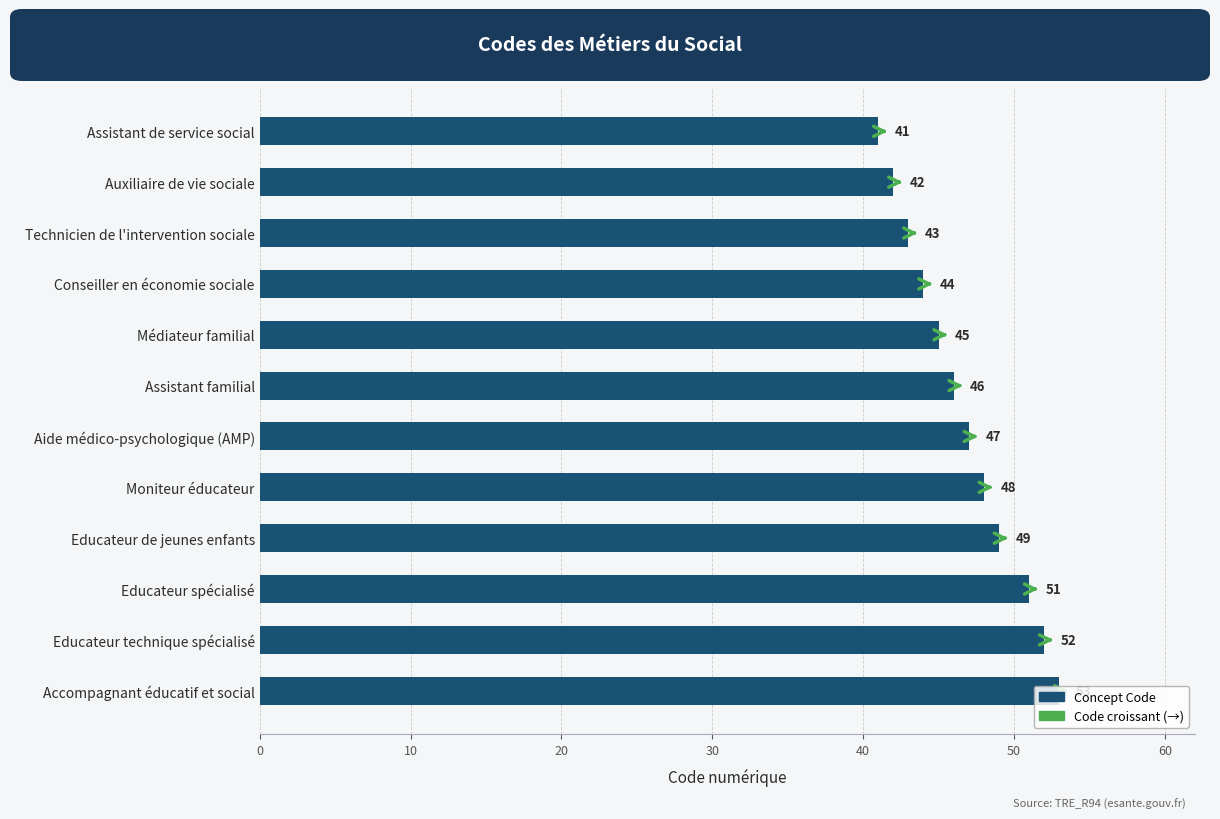

What is the maximum value shown in the chart?

53